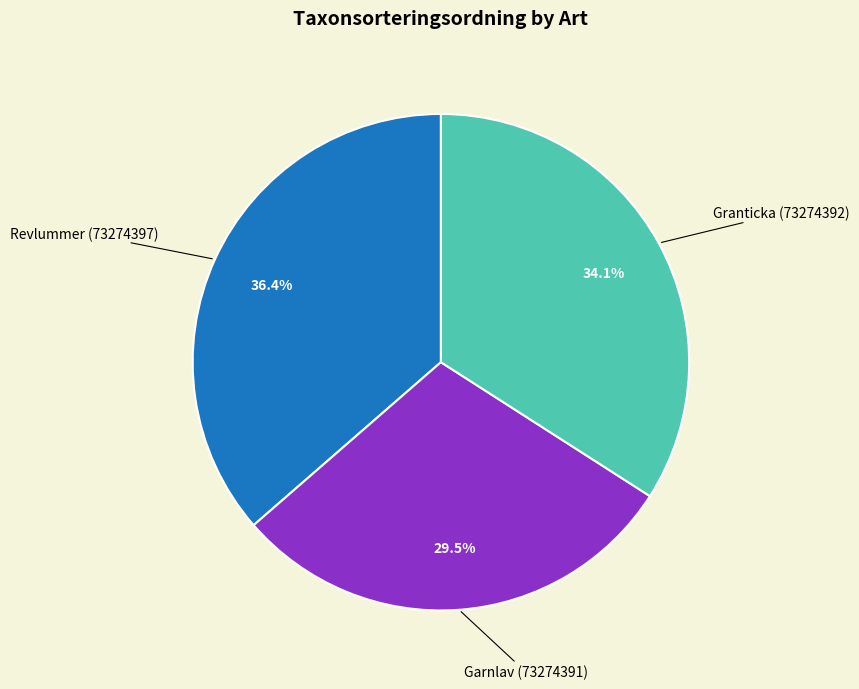

Is there any slice that represents more than half of the pie?

No